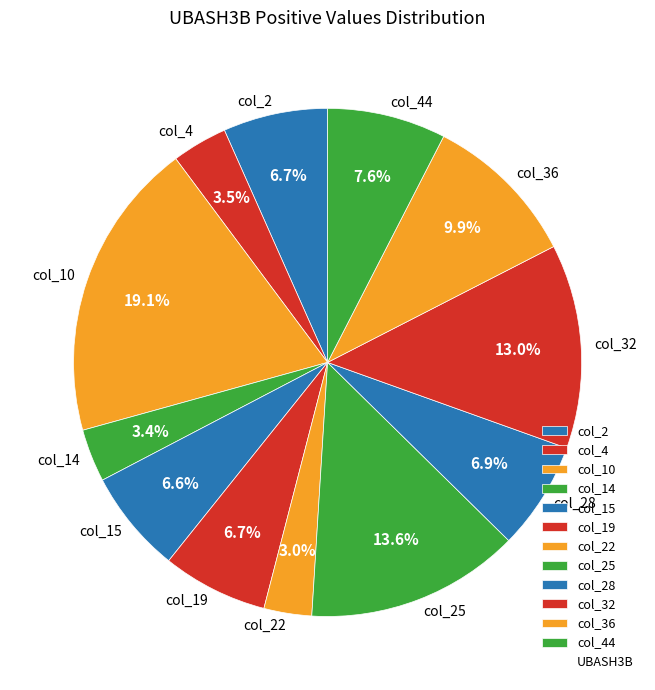

To the nearest percent, what is the difference between the col_28 and col_4 slice percentages?

3%